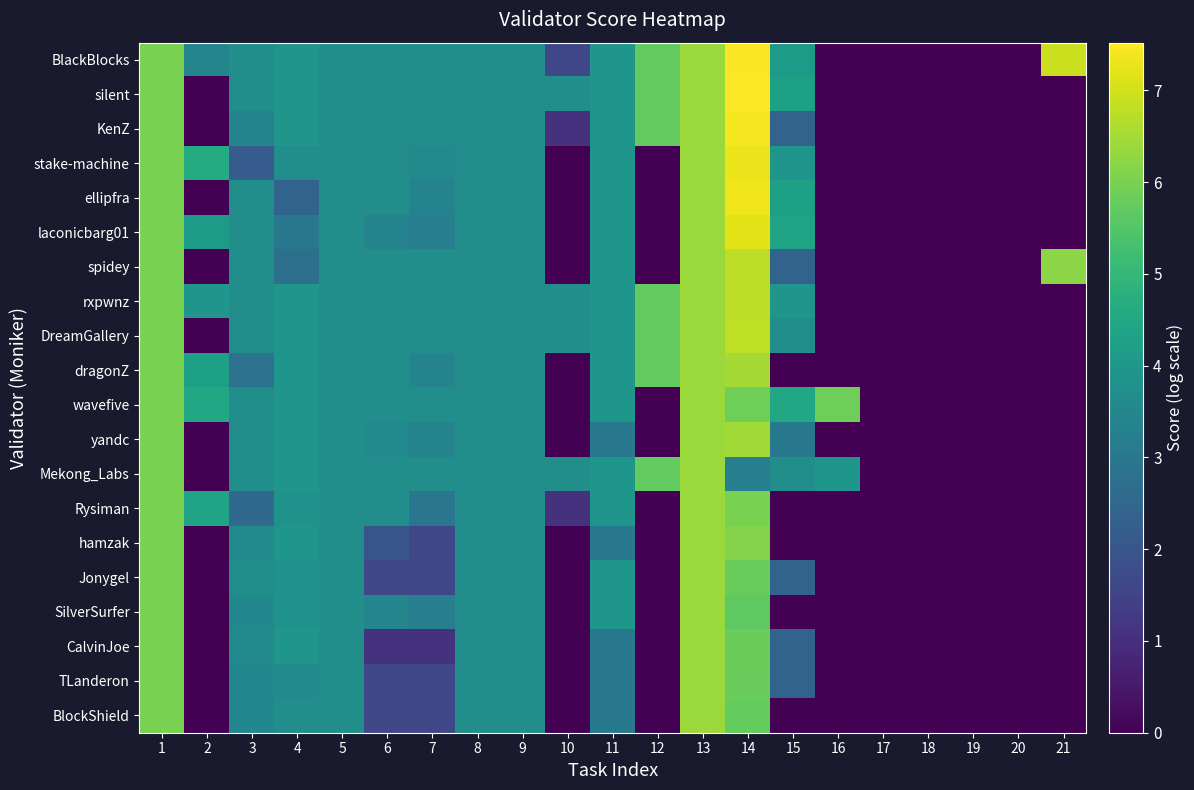

How many distinct data groups are displayed?

20